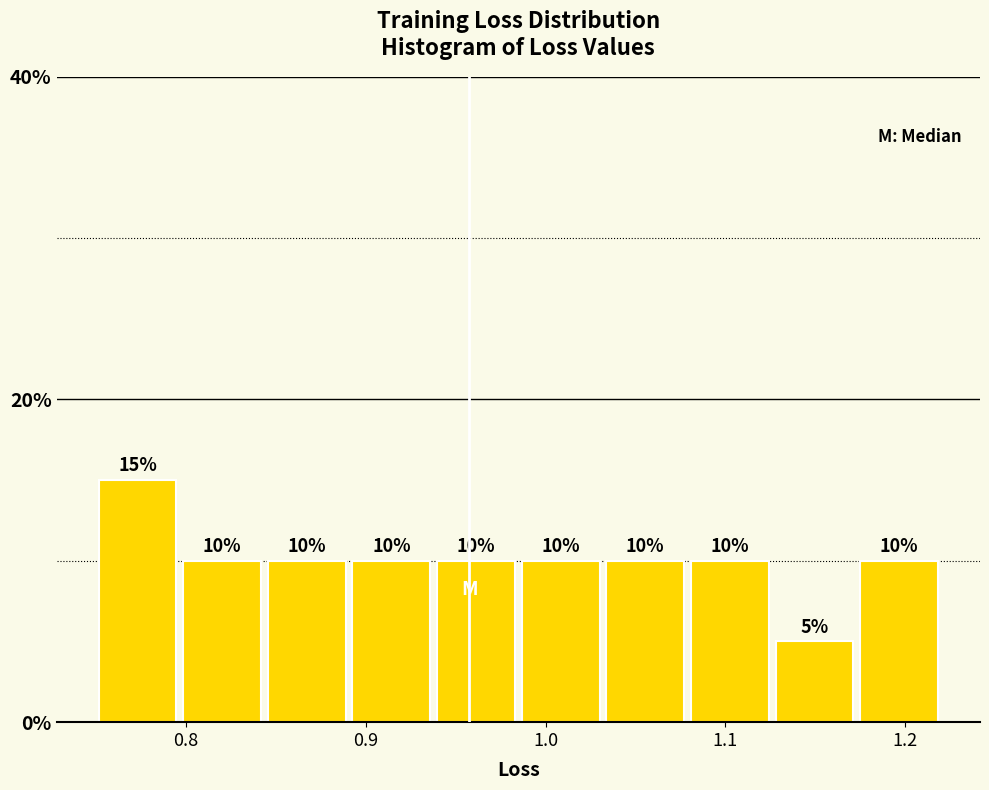

Reading left to right, list every bar in this chart as the range it spans on the x-axis followed by its height. The bar edges are not printed on the chart, so give them approximately, as read against the axis.

0.75 to 0.80: 15
0.80 to 0.84: 10
0.84 to 0.89: 10
0.89 to 0.94: 10
0.94 to 0.98: 10
0.98 to 1.03: 10
1.03 to 1.08: 10
1.08 to 1.13: 10
1.13 to 1.17: 5
1.17 to 1.22: 10